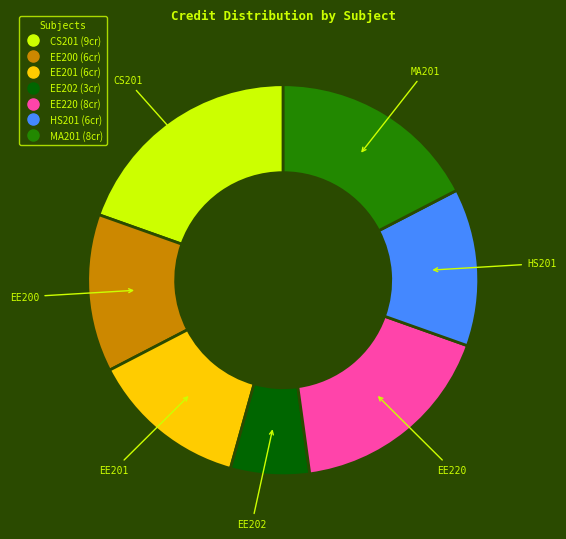

Count the number of slices in the pie.

7